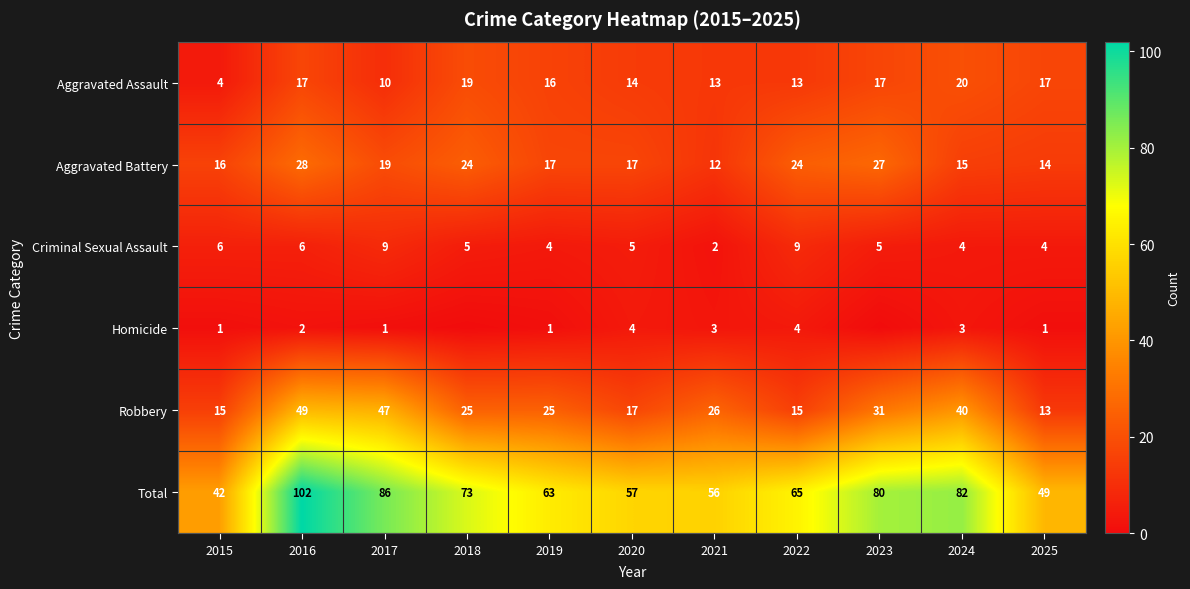

Is the value of Criminal Sexual Assault at 2024 greater than the value of Aggravated Battery at 2016?

No